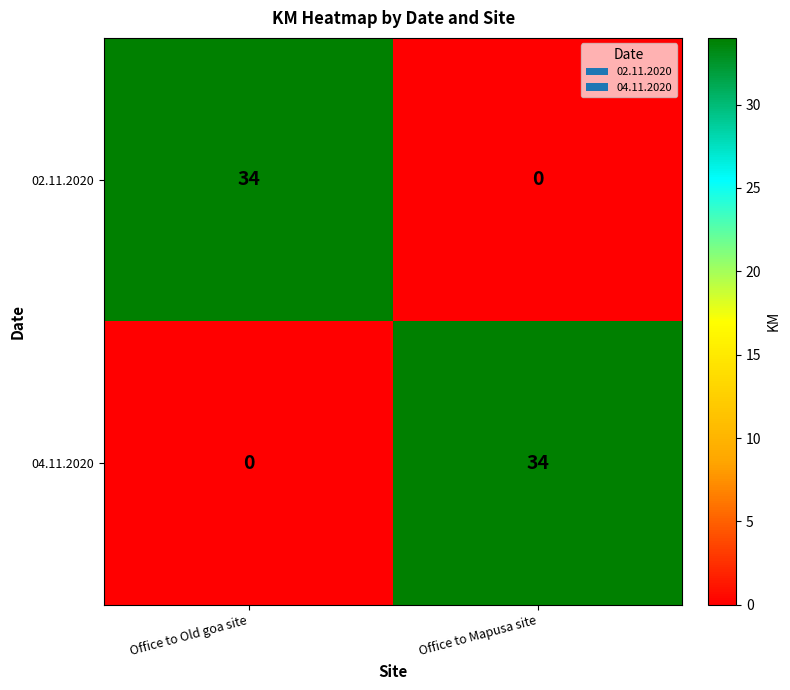

What is the total value across all series at Office to Mapusa site?

34